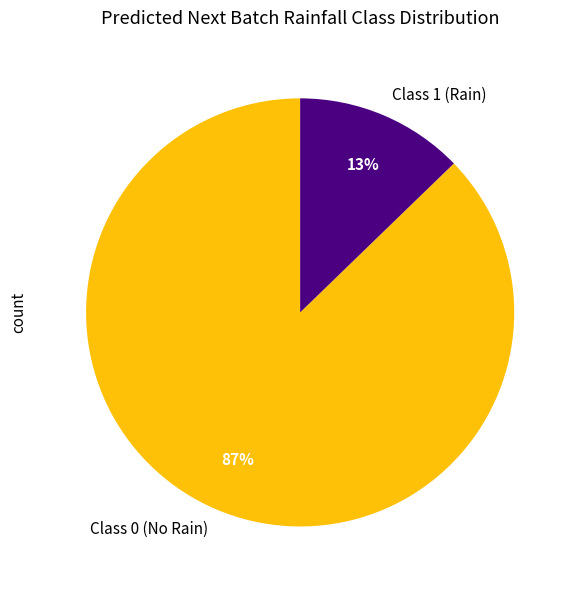

Rank the categories by value from highest to lowest.

Class 0 (No Rain), Class 1 (Rain)